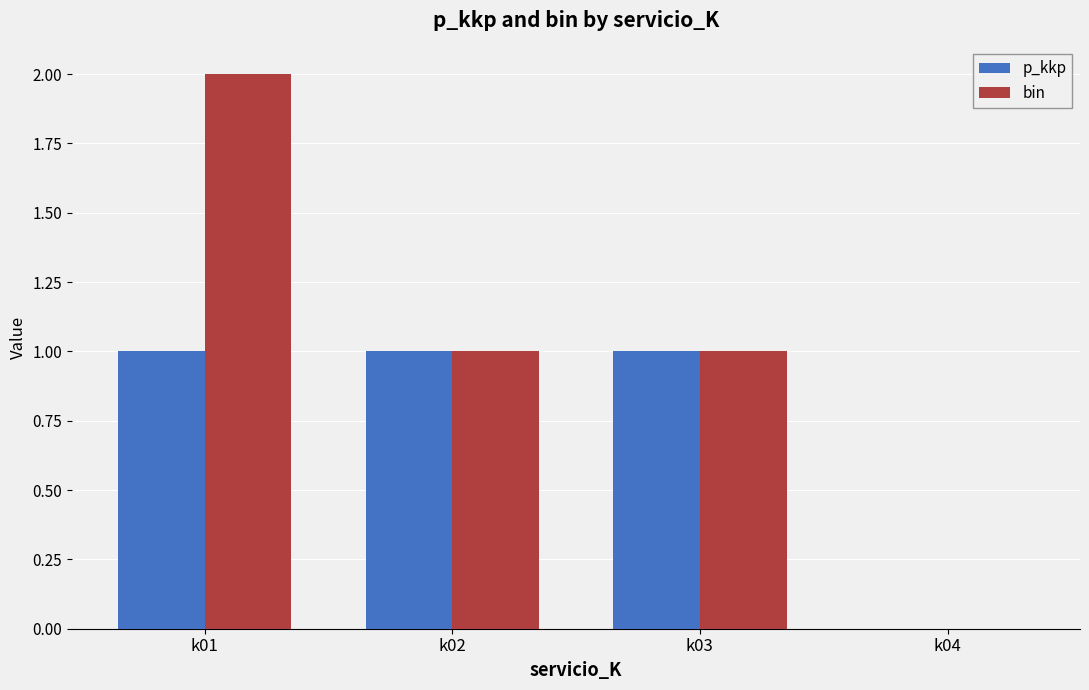

The bin series shows 2 at k01. True or false?

True